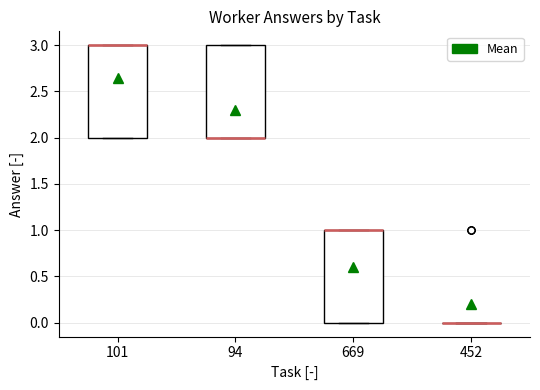

Reading left to right, transcribe this box plot: for each box, give where its median line is, the range the box spans, and where its two whiskers end, as read against the y-axis. The values are not printed on the chart, so give them approximately, as read against the axis.

101: median 3 (drawn on the box's upper edge), box 2 to 3, whiskers 2 to 3
94: median 2 (drawn on the box's lower edge), box 2 to 3, whiskers 2 to 3
669: median 1 (drawn on the box's upper edge), box 0 to 1, whiskers 0 to 1
452: box collapsed to a line at 0, whiskers 0 to 0